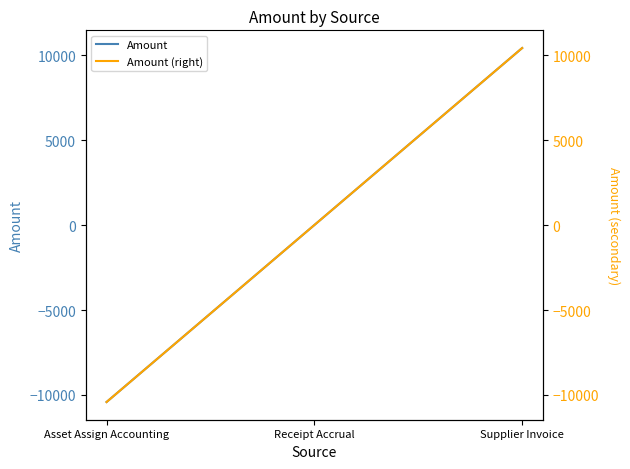

How many positive values does the Amount (right) series have?

1